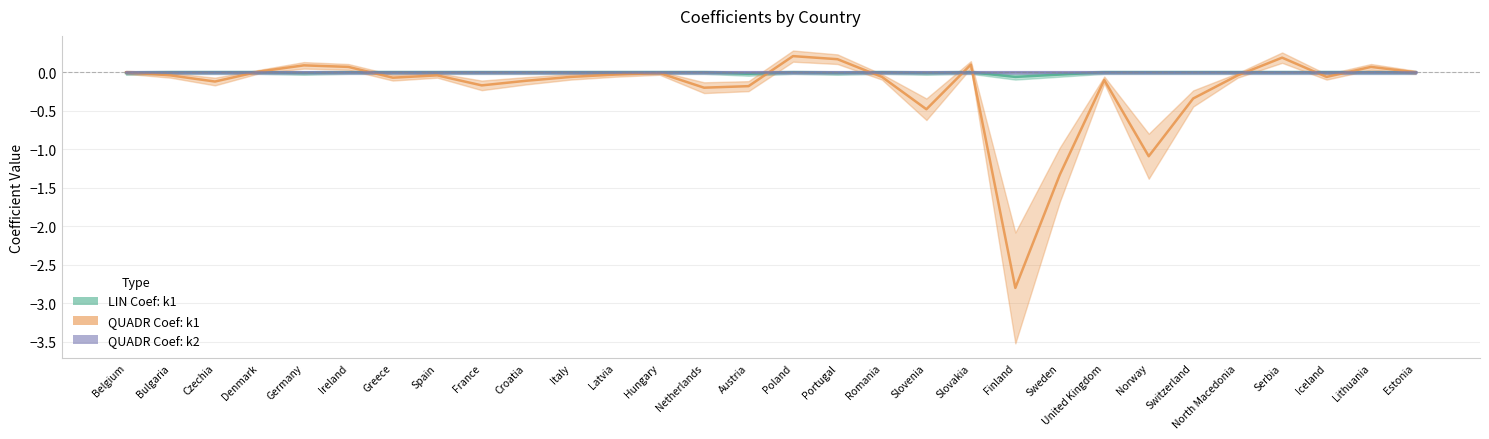

At which label is LIN Coef: k1 closest to 0?

Bulgaria